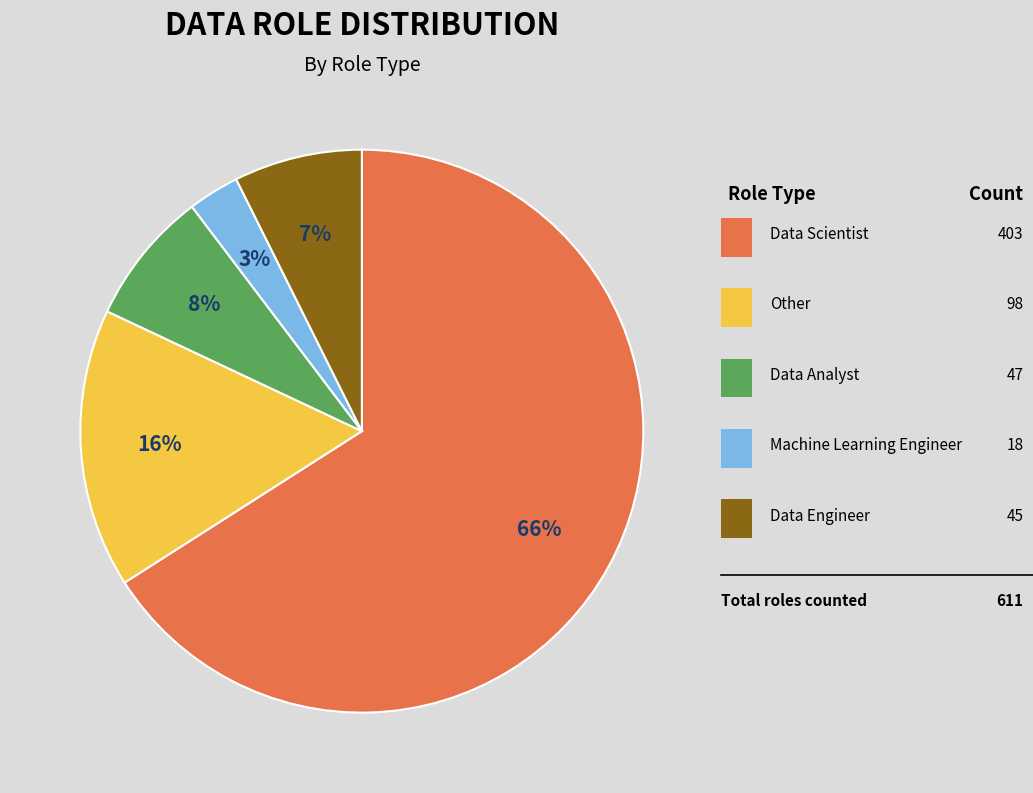

The Data Scientist slice represents 66% of the pie. True or false?

True